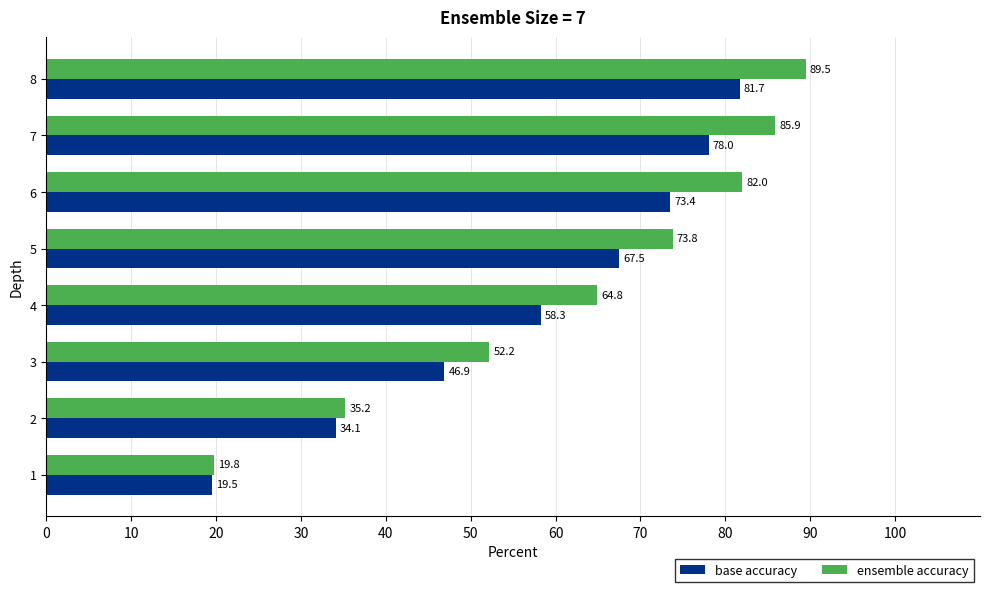

Rank the series by their maximum value, from lowest to highest.

base accuracy, ensemble accuracy